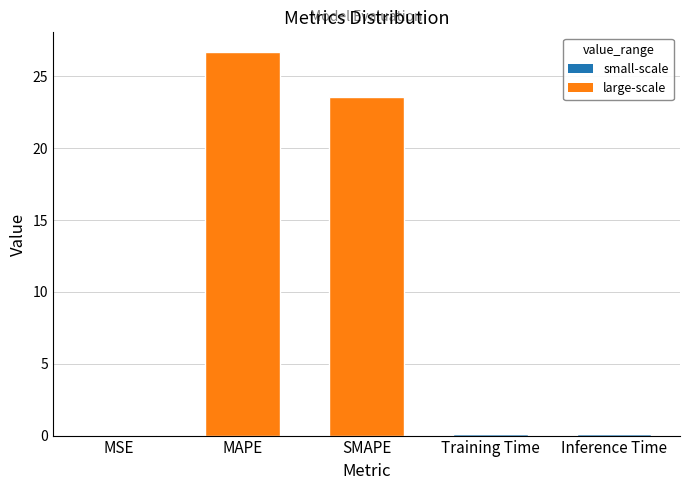

What is the change in value from MSE to MAPE?

+26.7